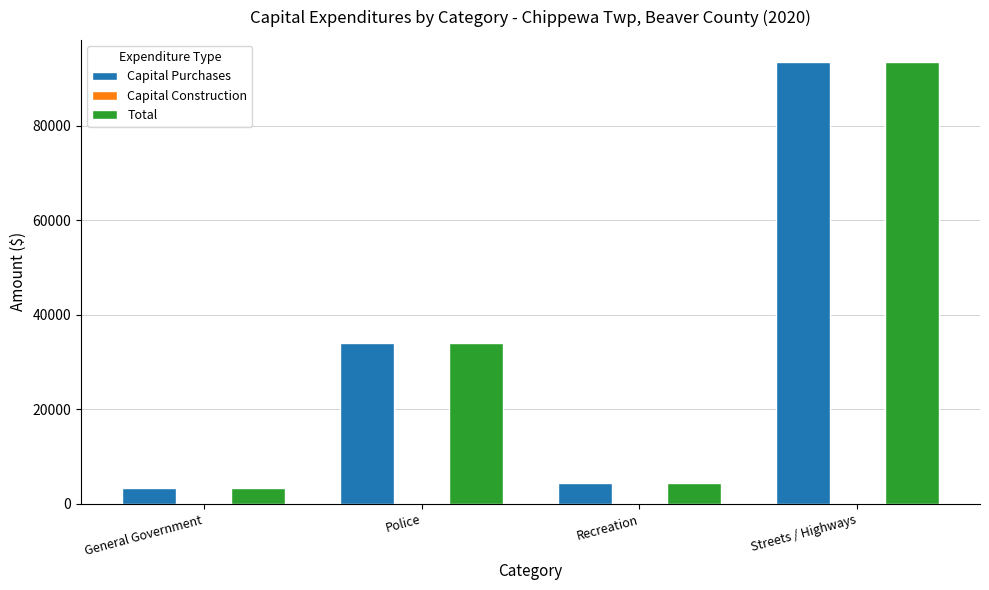

Is it true that Total equals 7761 at Recreation?

False